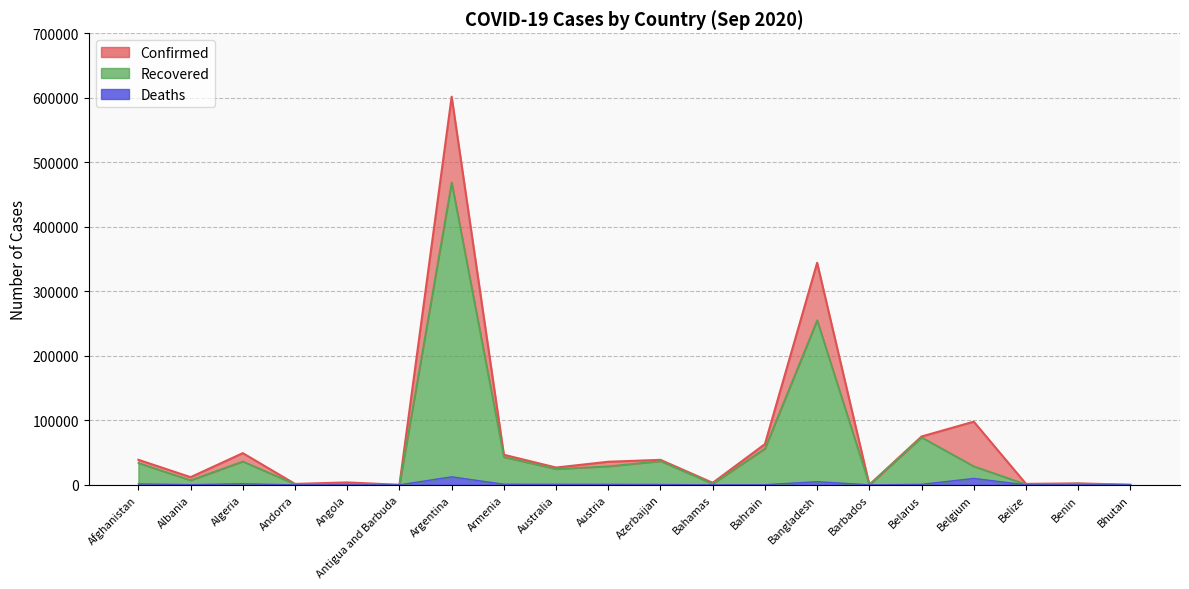

List the series in order of their peak value, highest first.

Confirmed, Recovered, Deaths